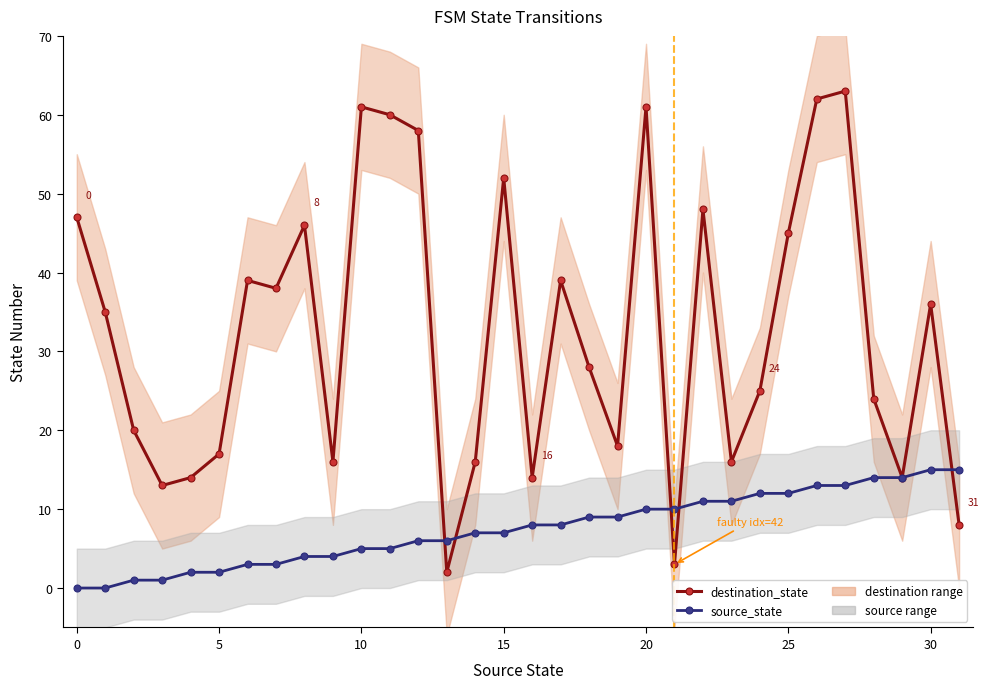

List the series in order of their peak value, lowest first.

source_state, destination_state